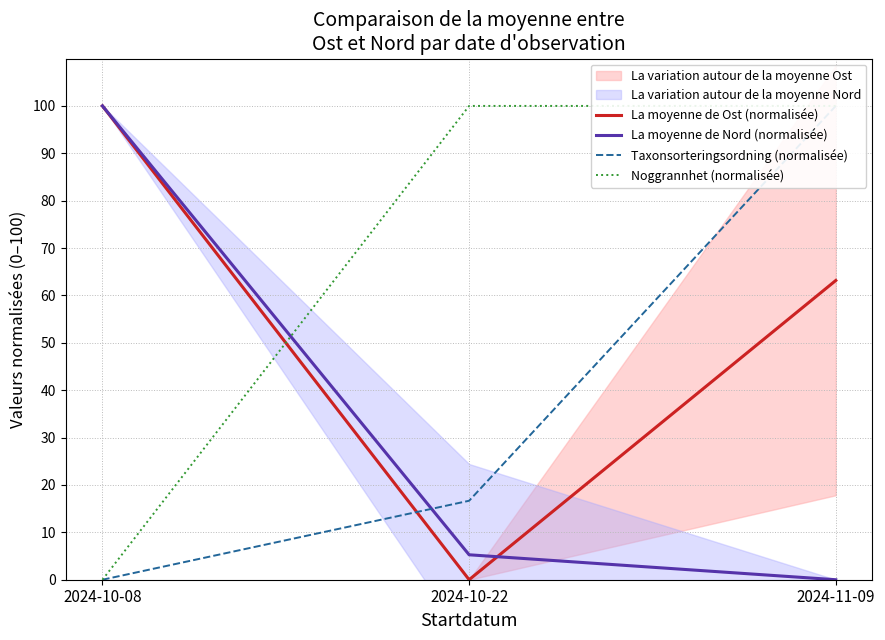

At how many categories does at least one series exceed 8?

3